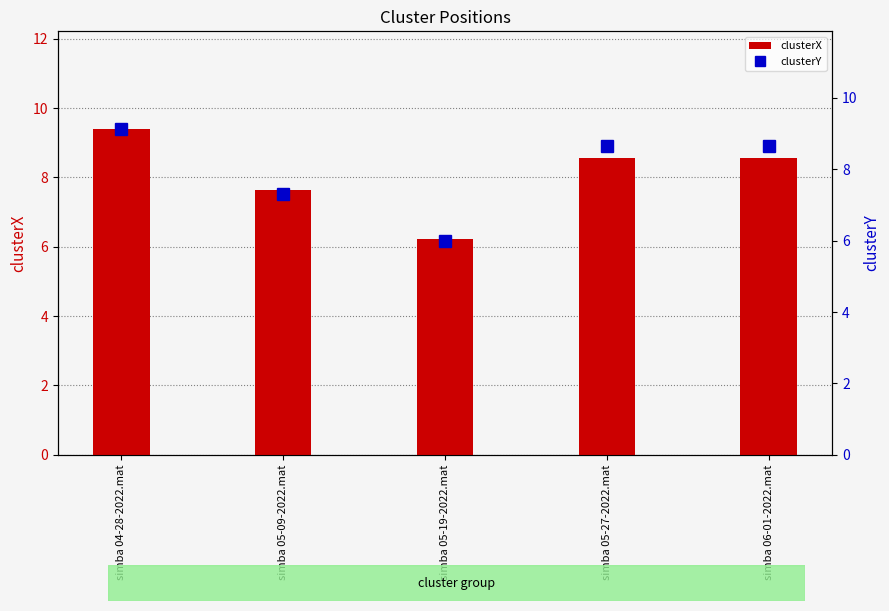

What is the average value of the clusterY series?

7.9